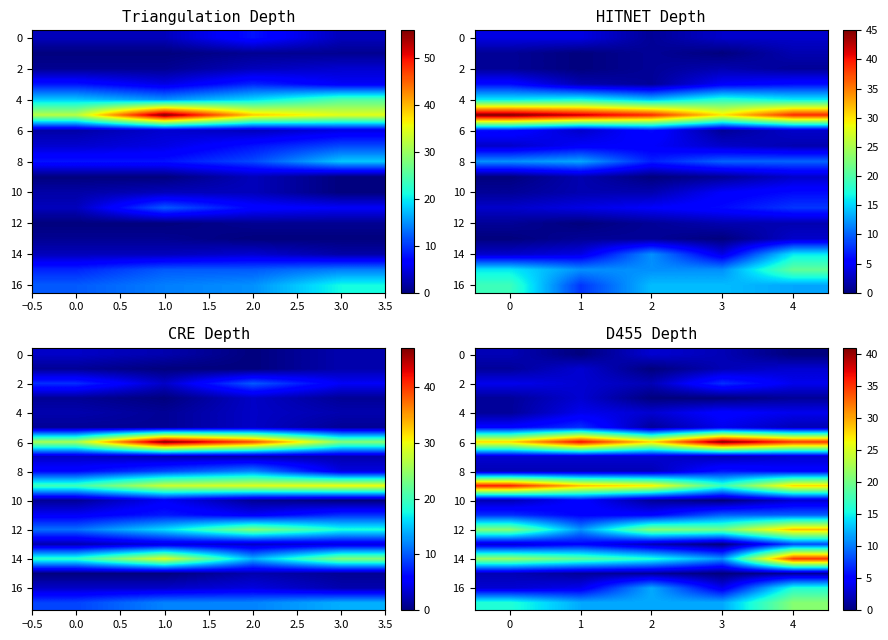

What is the total value across all series at 3?

142